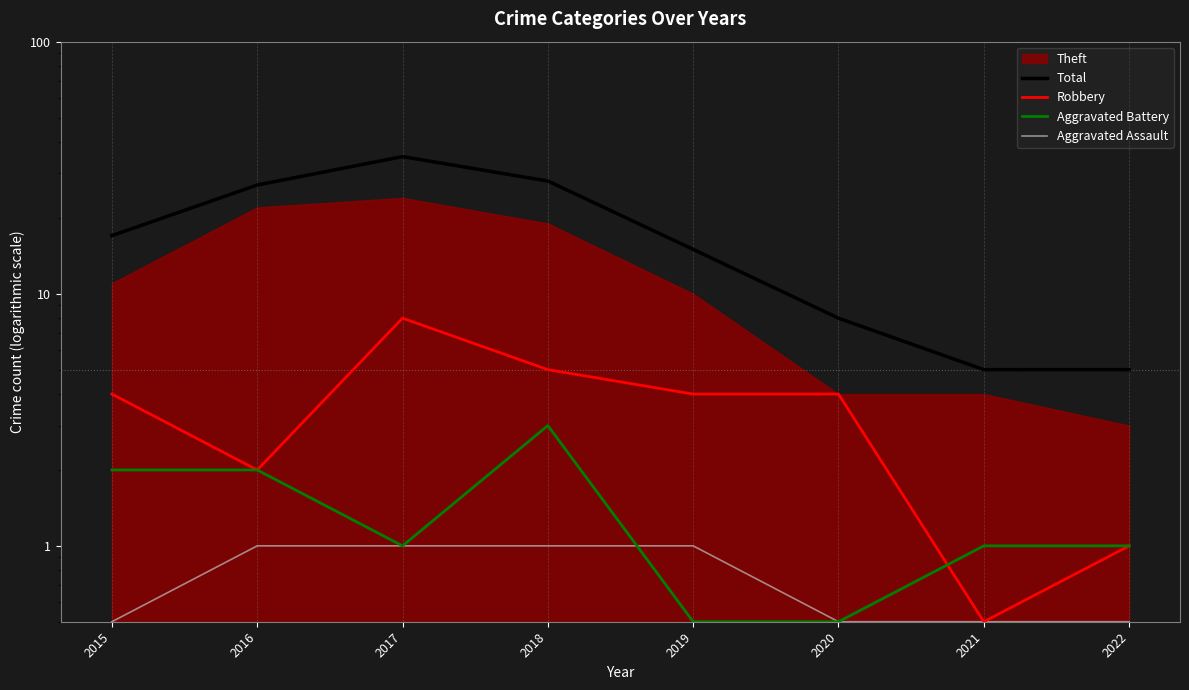

Where does the Total series first go above 17?

2016